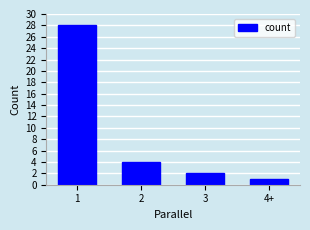

List the labels in order of value, smallest first.

4+, 3, 2, 1